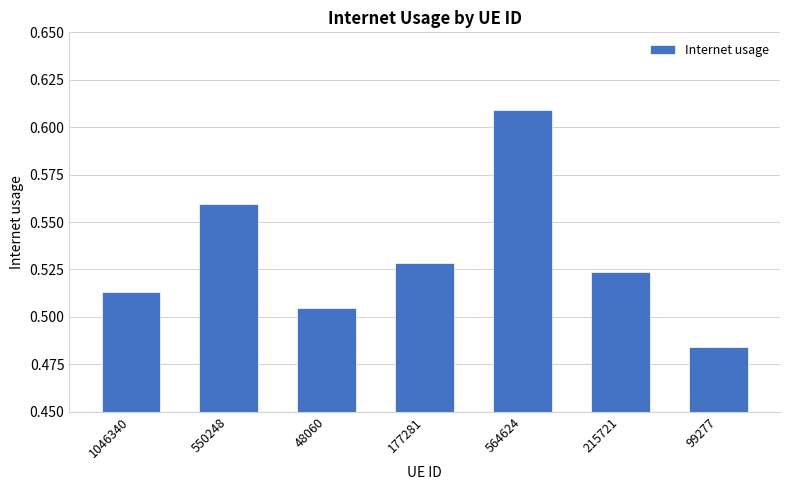

What is the change in value from 177281 to 564624?

+0.1